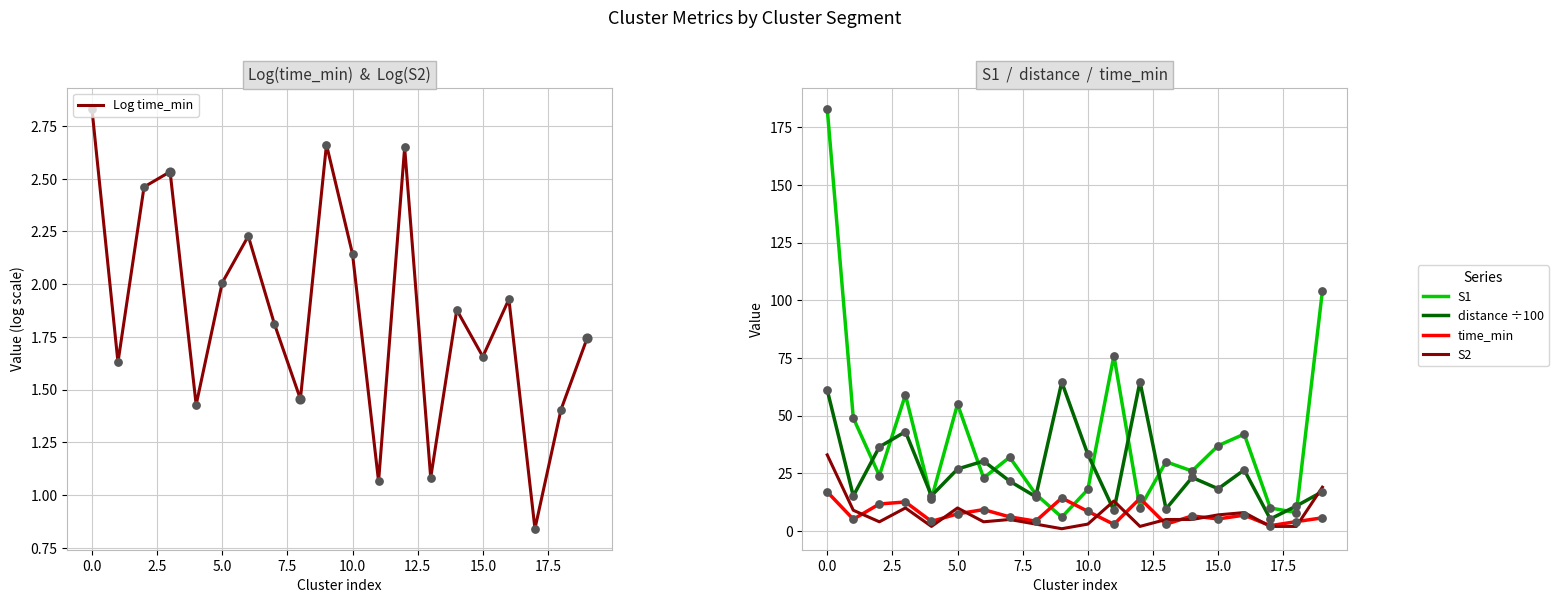

Which series has the largest total across all categories?

S1